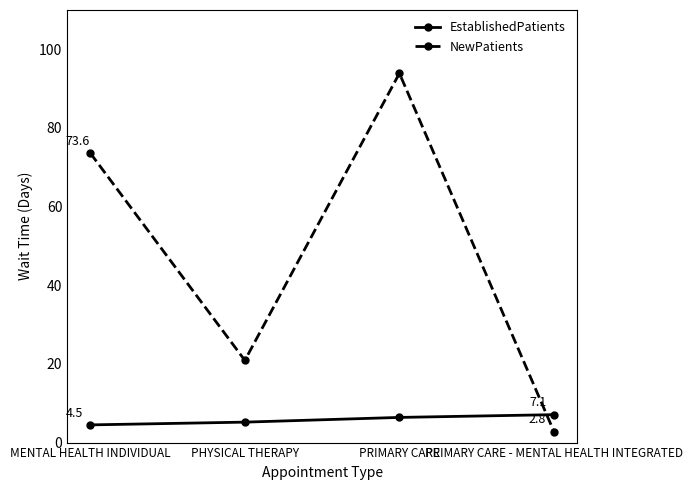

True or false: EstablishedPatients has more than 0 interior local peaks.

False